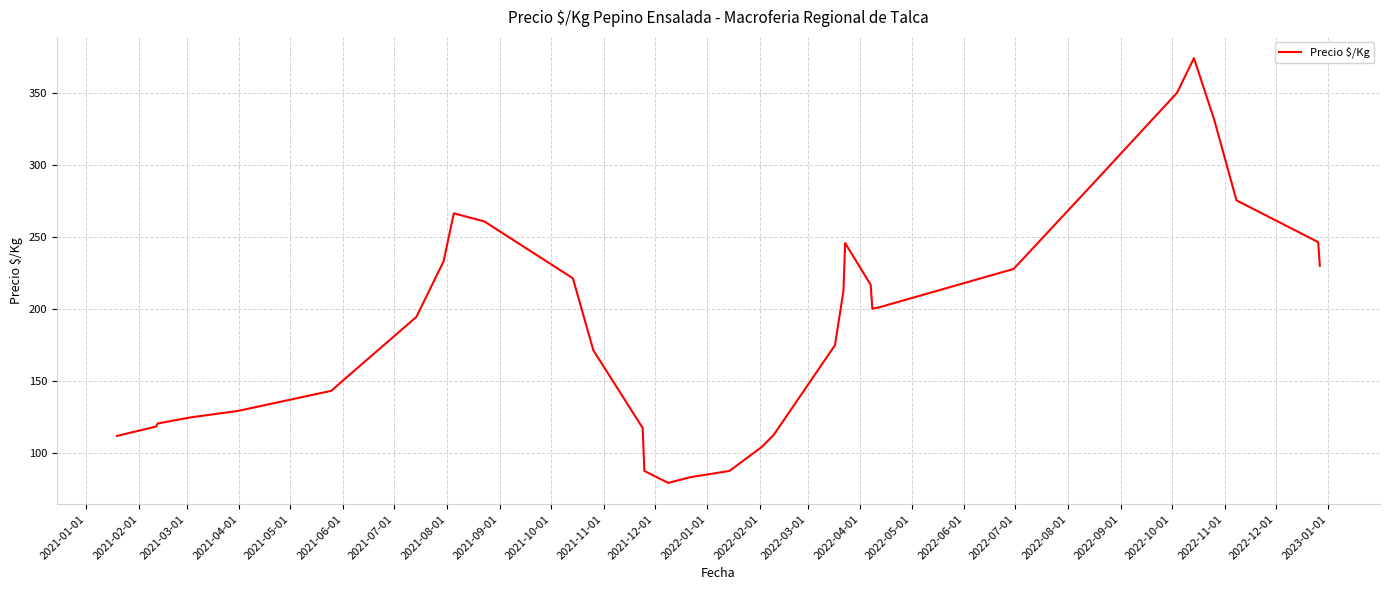

What is the difference between the maximum and minimum values?

295.2